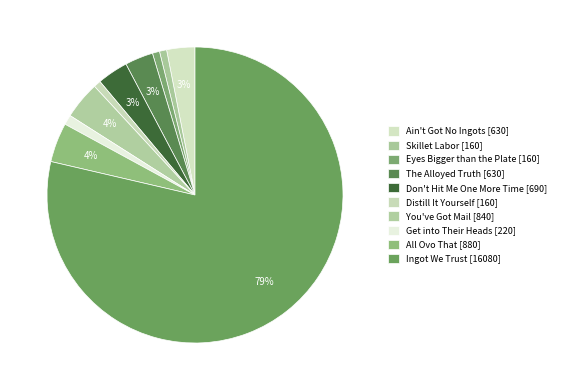

How many slices are in this pie chart?

10